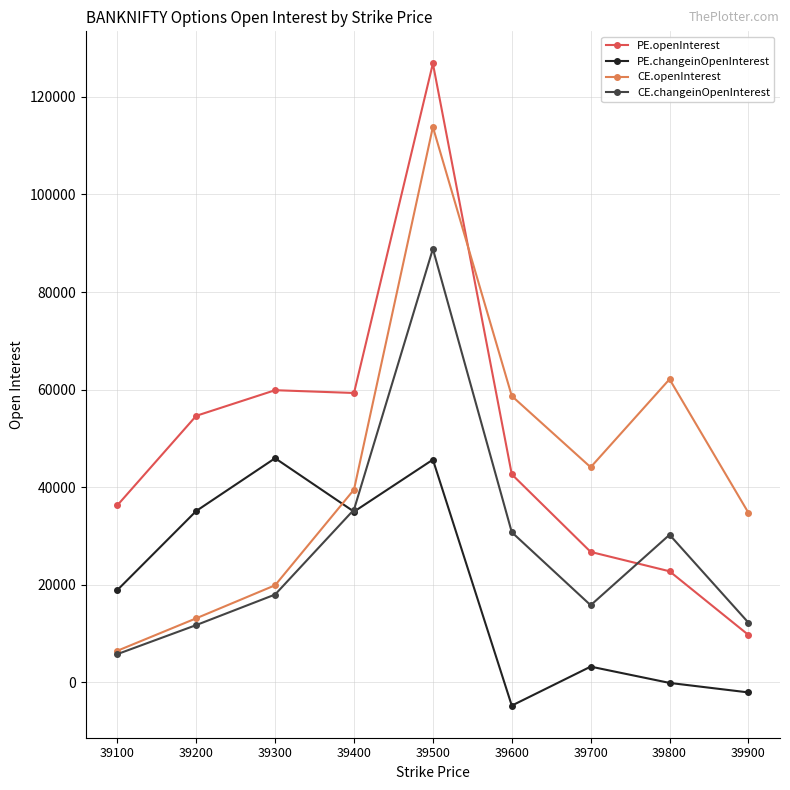

Is the value of PE.changeinOpenInterest at 39400 greater than the value of PE.openInterest at 39100?

No